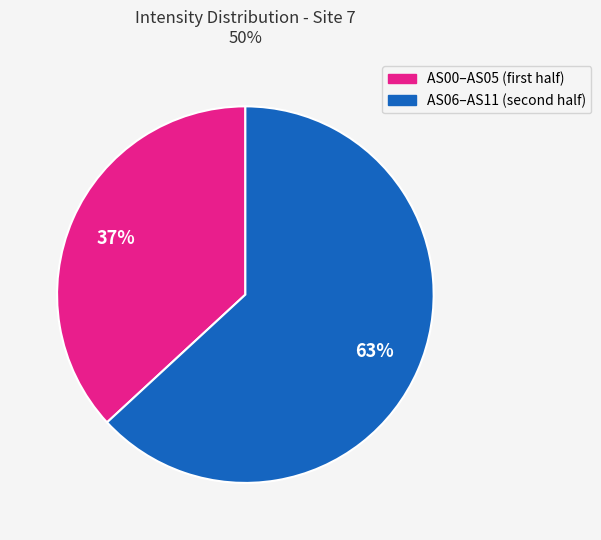

Is there any slice that represents more than half of the pie?

Yes